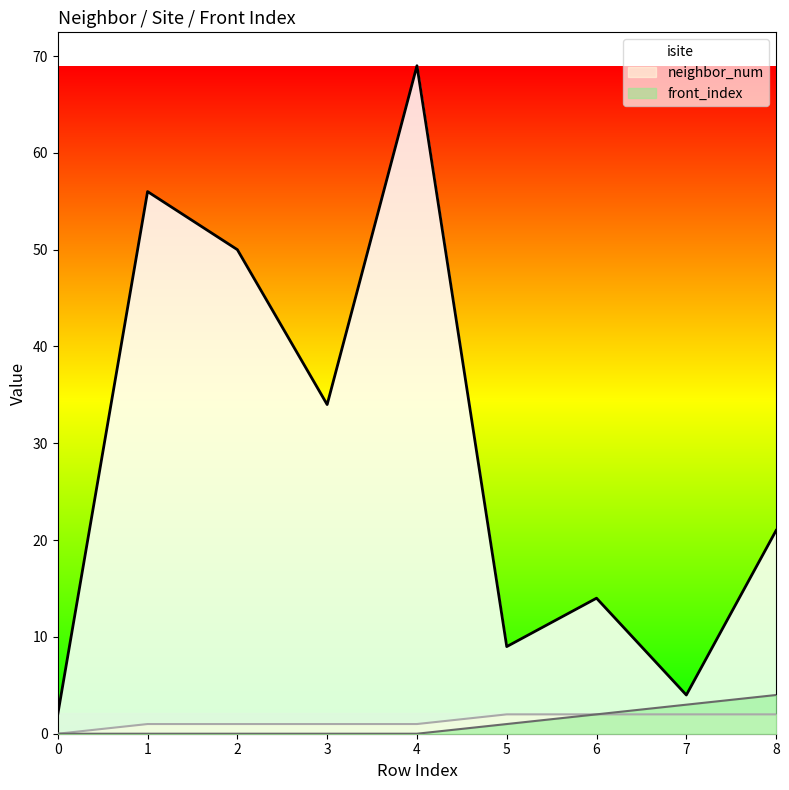

How many lines are shown in the chart?

3